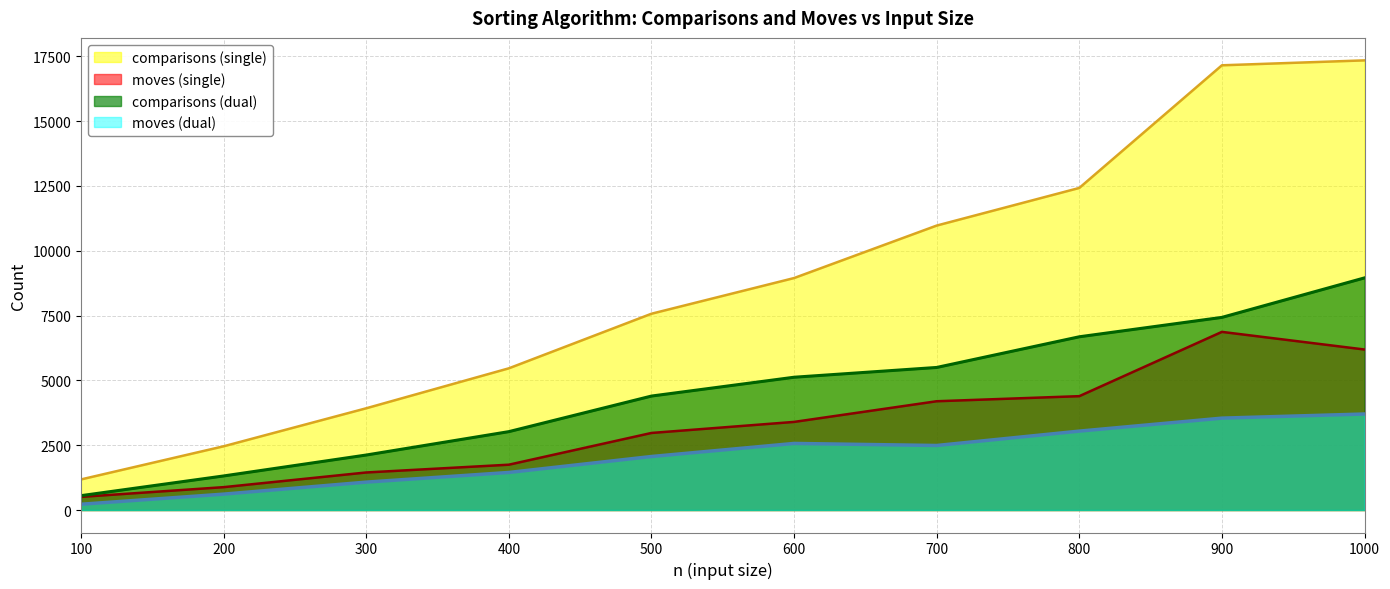

True or false: moves (dual) has a value of 1204 at 1000.

False